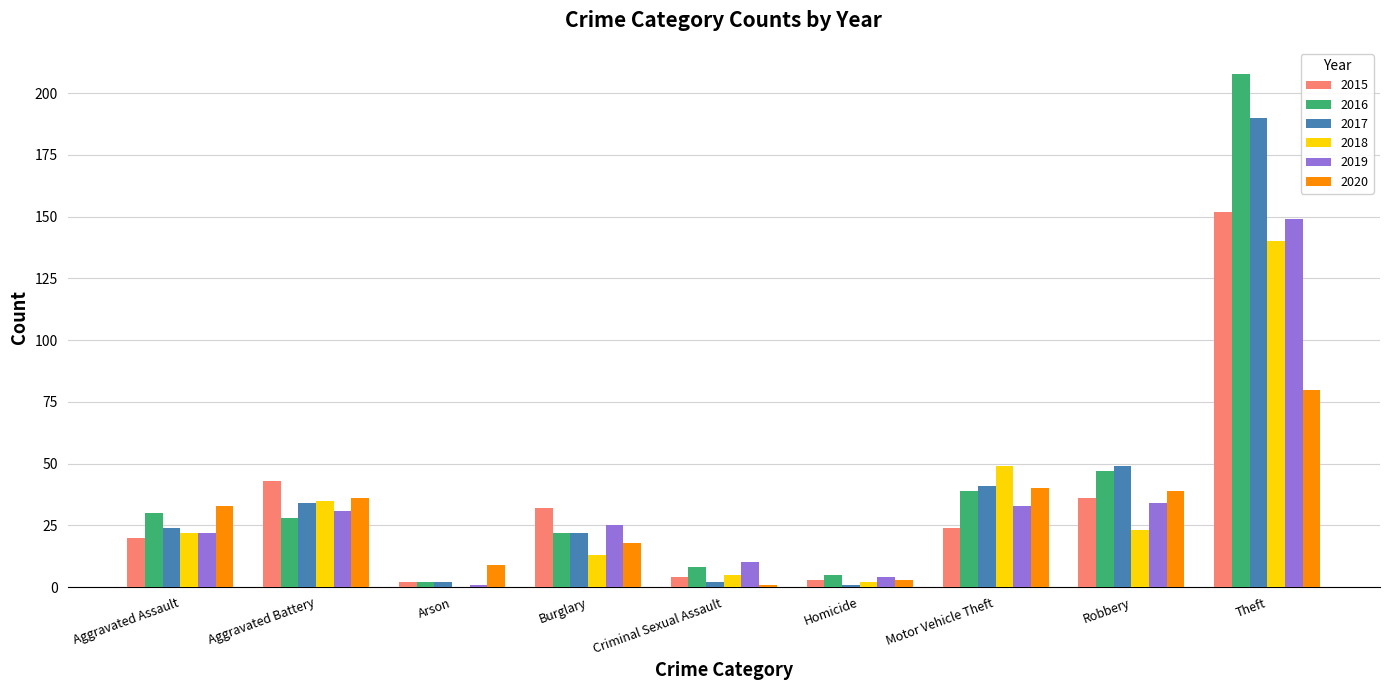

What is the sum of the 2018 values at Arson and Homicide?

2